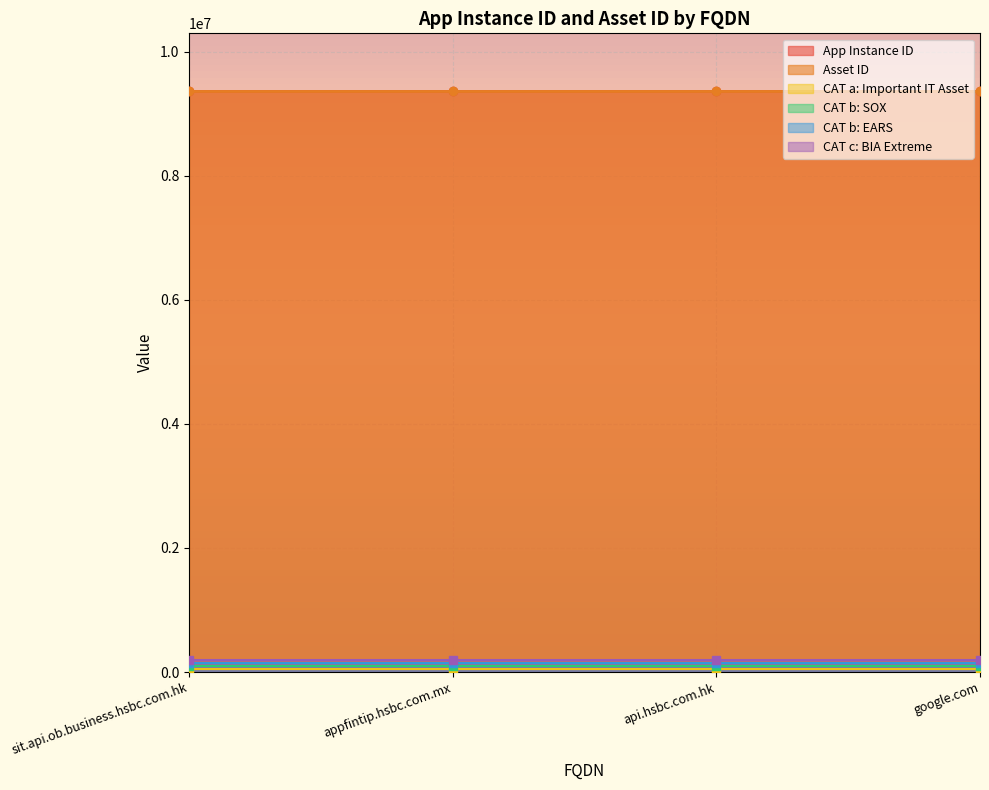

Does the chart display data point markers on the line(s)?

No